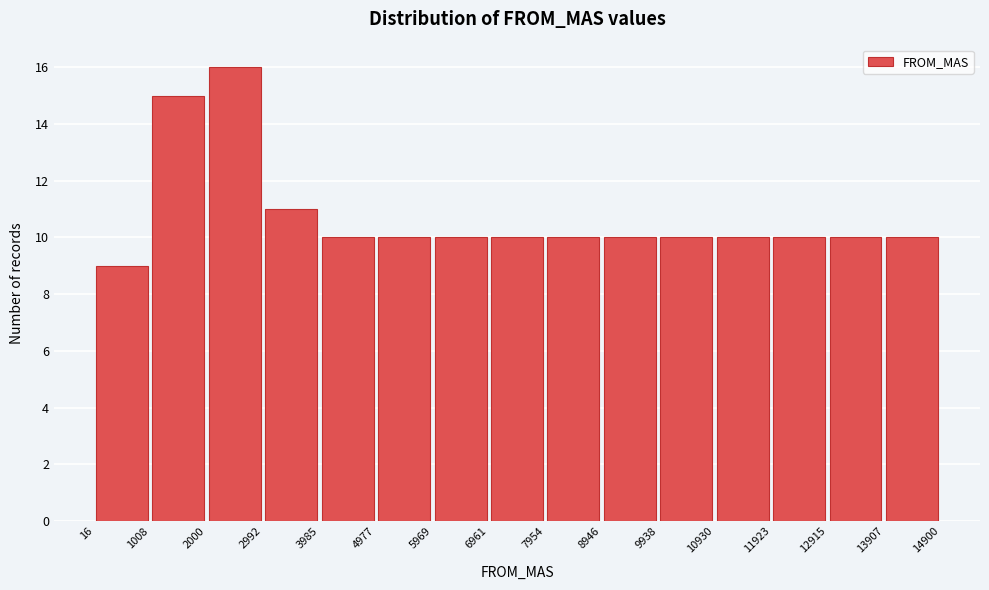

Reading left to right, transcribe this chart: for each bar, give the range it covers on the x-axis and its height. The values are not printed on the chart, so give them approximately, as read against the axis.

16 to 1008: 9
1008 to 2000: 15
2000 to 2992: 16
2992 to 3985: 11
3985 to 4977: 10
4977 to 5969: 10
5969 to 6961: 10
6961 to 7954: 10
7954 to 8946: 10
8946 to 9938: 10
9938 to 10930: 10
10930 to 11923: 10
11923 to 12915: 10
12915 to 13907: 10
13907 to 14900: 10